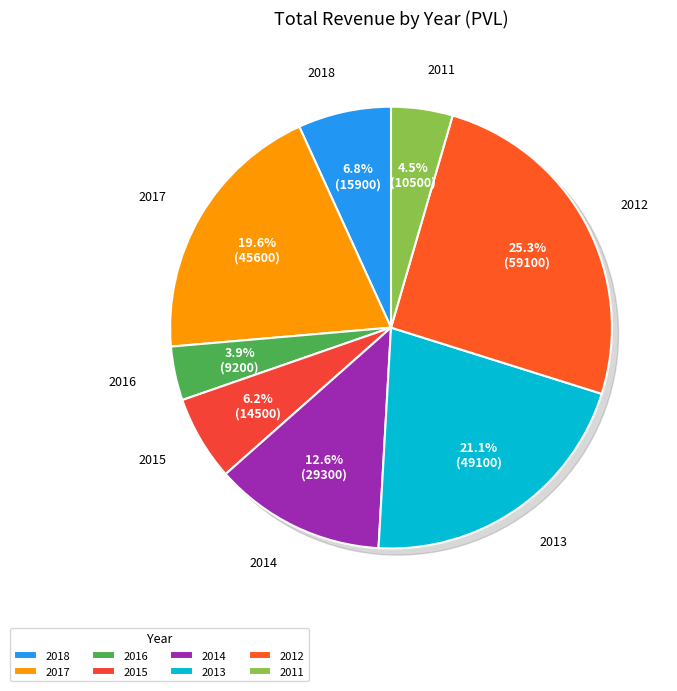

To the nearest percent, what is the difference between the 2016 and 2012 slice percentages?

21%